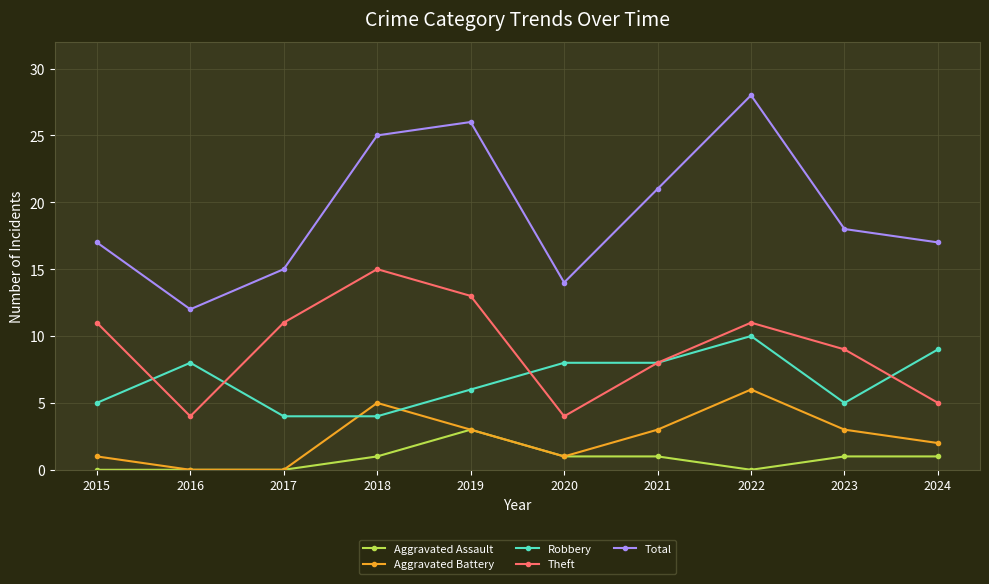

Which series has the largest range (max minus min)?

Total